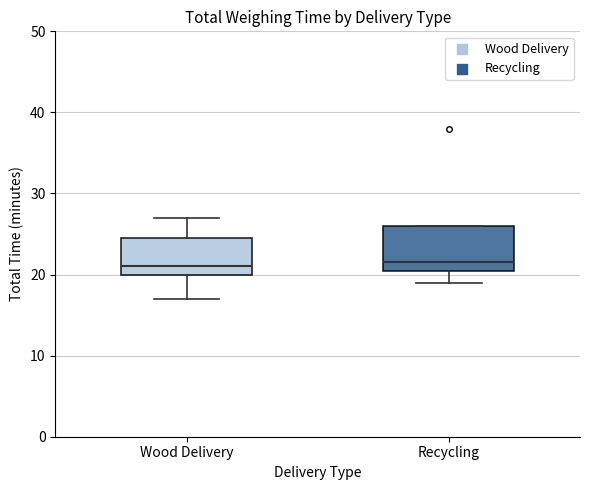

Reading left to right, read every box against the y-axis: the position of its median line, the range the box covers, and the ends of its whiskers. The values are not printed on the chart, so give them approximately, as read against the axis.

Wood Delivery: median 21, box 20 to 25, whiskers 17 to 27
Recycling: median 22, box 21 to 26, whiskers 19 to 26